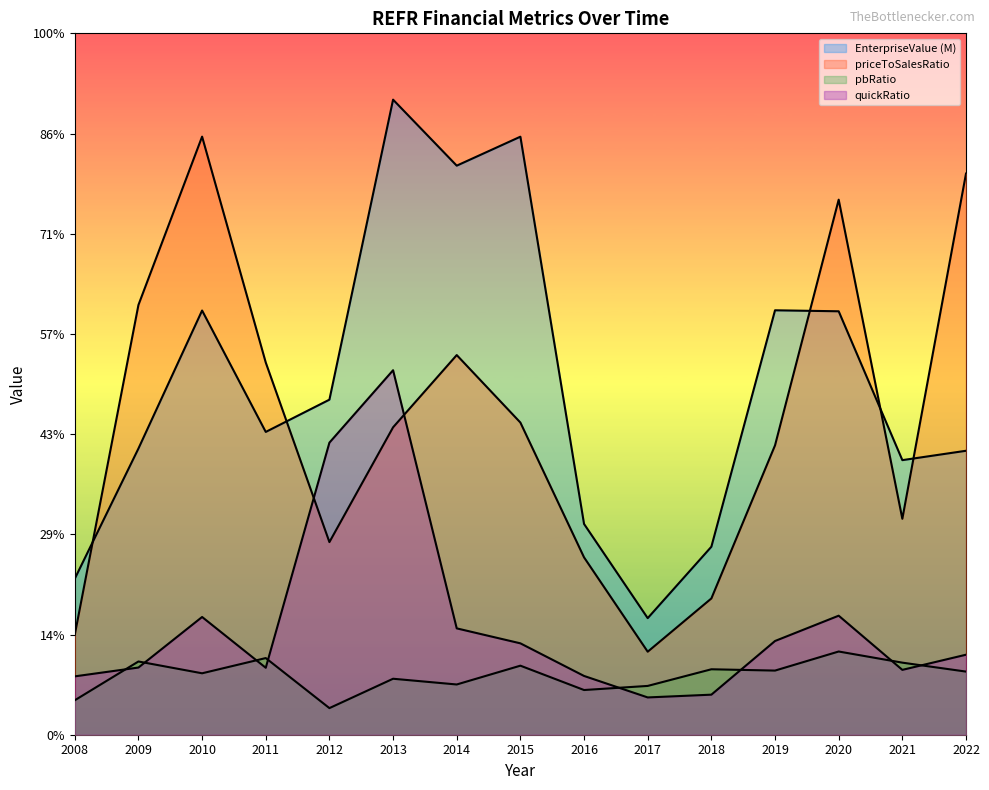

Reading left to right, transcribe all the data shown in this chart.

EnterpriseValue: 2008=31.1	2009=57.1	2010=84.7	2011=60.4	2012=66.9	2013=126.8	2014=113.6	2015=119.4	2016=42.1	2017=23.3	2018=37.5	2019=84.7	2020=84.5	2021=54.8	2022=56.7
priceToSalesRatio: 2008=19.9	2009=85.8	2010=119.4	2011=74.3	2012=38.5	2013=61.4	2014=75.8	2015=62.3	2016=35.4	2017=16.6	2018=27.2	2019=57.8	2020=106.8	2021=43.1	2022=112.0
pbRatio: 2008=6.9	2009=14.6	2010=12.3	2011=15.3	2012=5.3	2013=11.2	2014=10.0	2015=13.8	2016=8.9	2017=9.7	2018=13.1	2019=12.8	2020=16.6	2021=14.4	2022=12.6
quickRatio: 2008=11.6	2009=13.4	2010=23.5	2011=13.4	2012=58.3	2013=72.8	2014=21.2	2015=18.2	2016=11.7	2017=7.4	2018=8.0	2019=18.7	2020=23.8	2021=12.9	2022=16.0